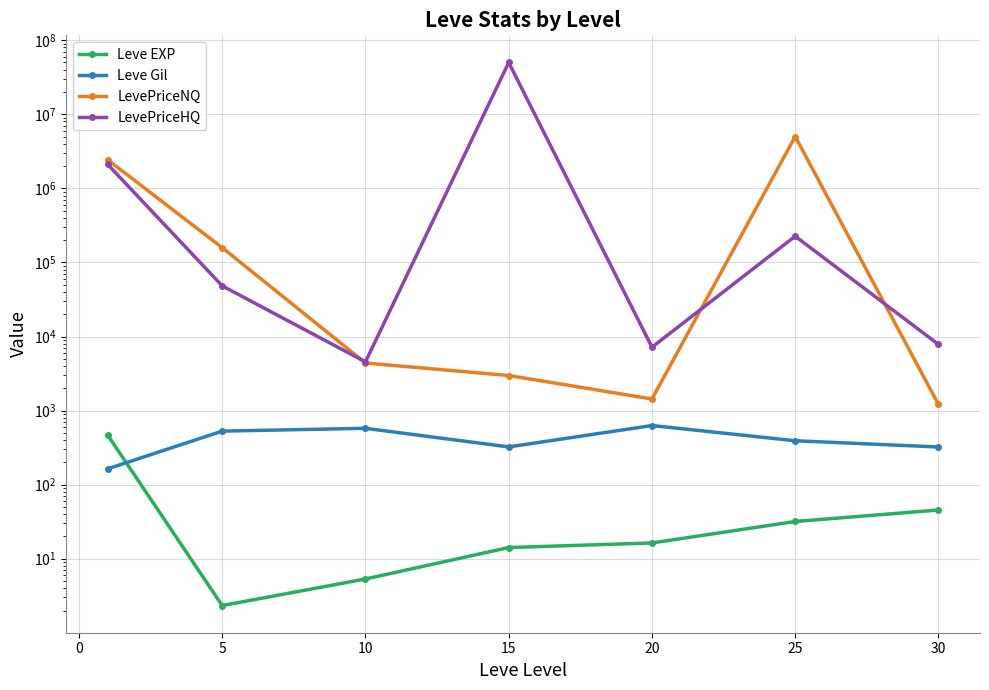

At 0, list the series in order from smallest to largest.

Leve EXP, Leve Gil, LevePriceHQ, LevePriceNQ